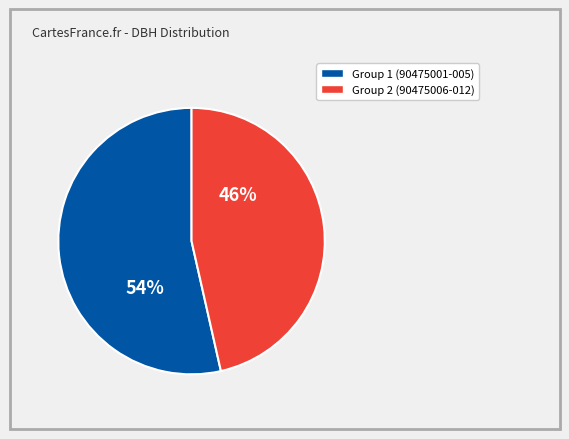

To the nearest percent, what is the average slice percentage?

50%